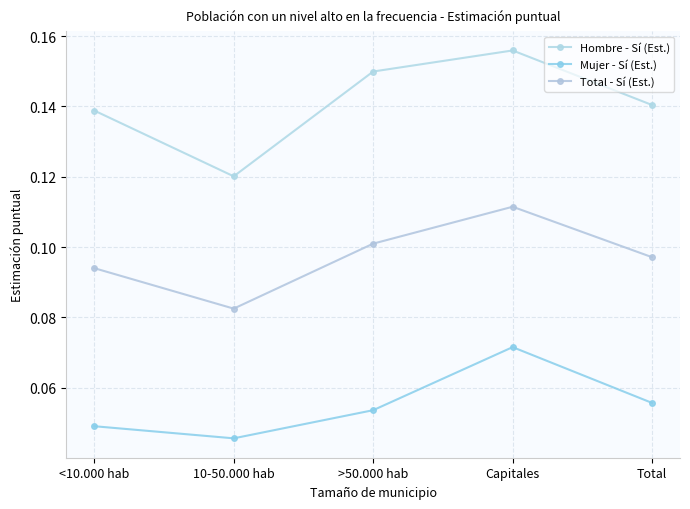

Which category has the highest value across all series?

Capitales